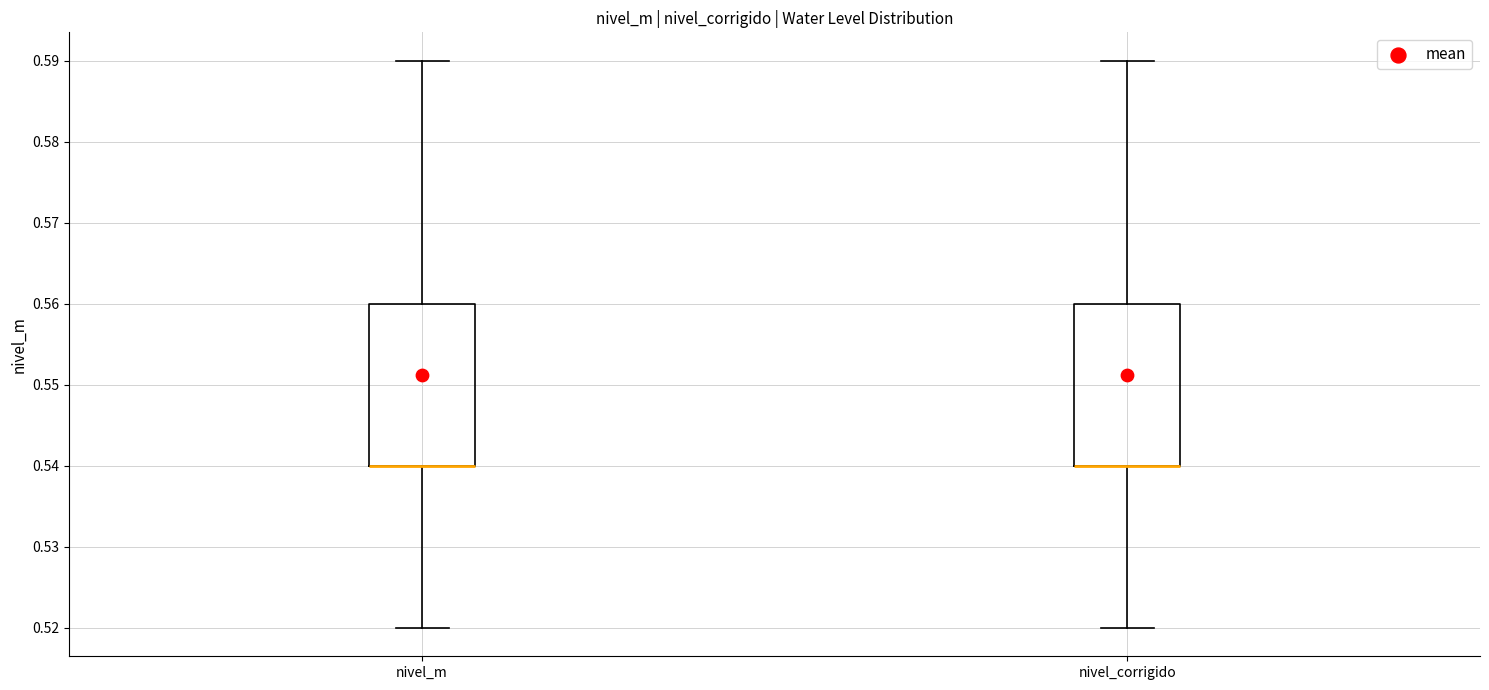

Where does the lower whisker of the box for nivel_m end on the y-axis? The values are not printed on the chart, so give them approximately, as read against the axis.

0.52